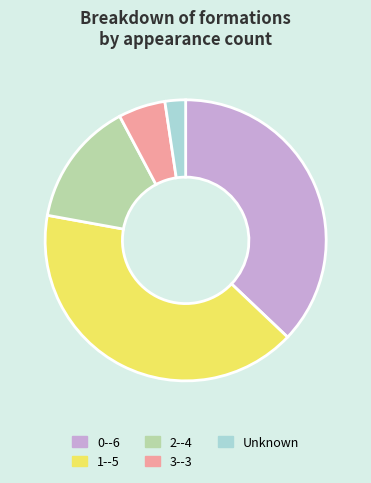

Is there any slice that represents more than half of the pie?

No